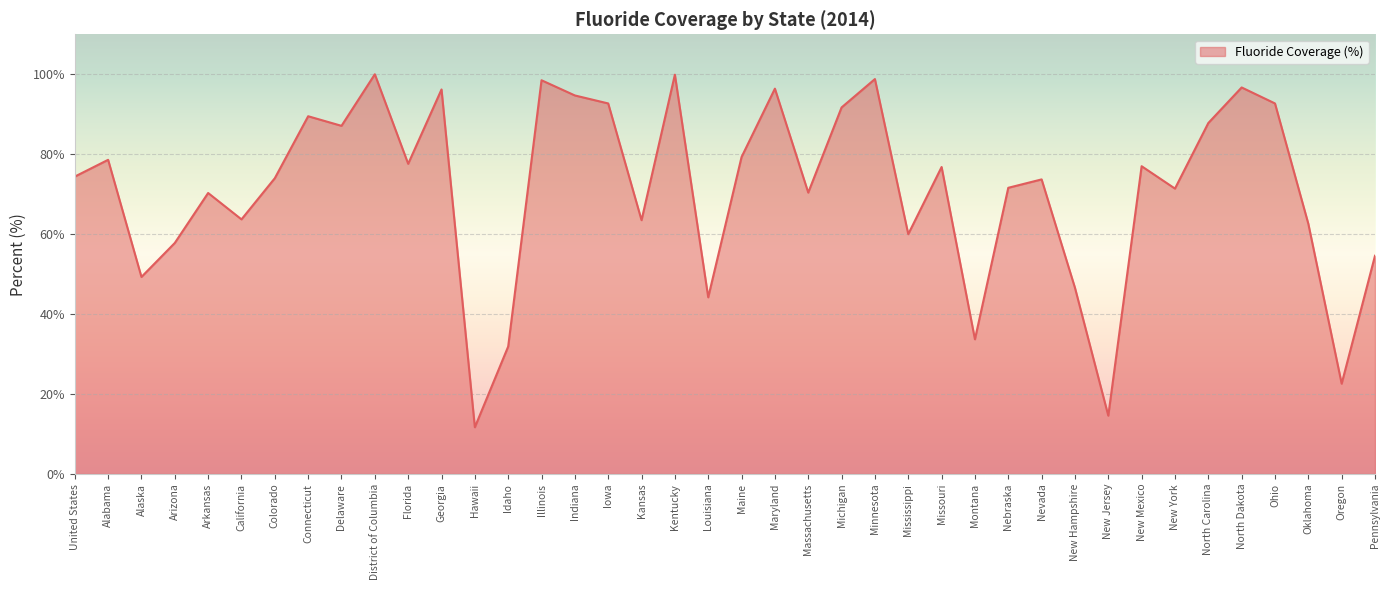

How many categories are shown in the chart?

40